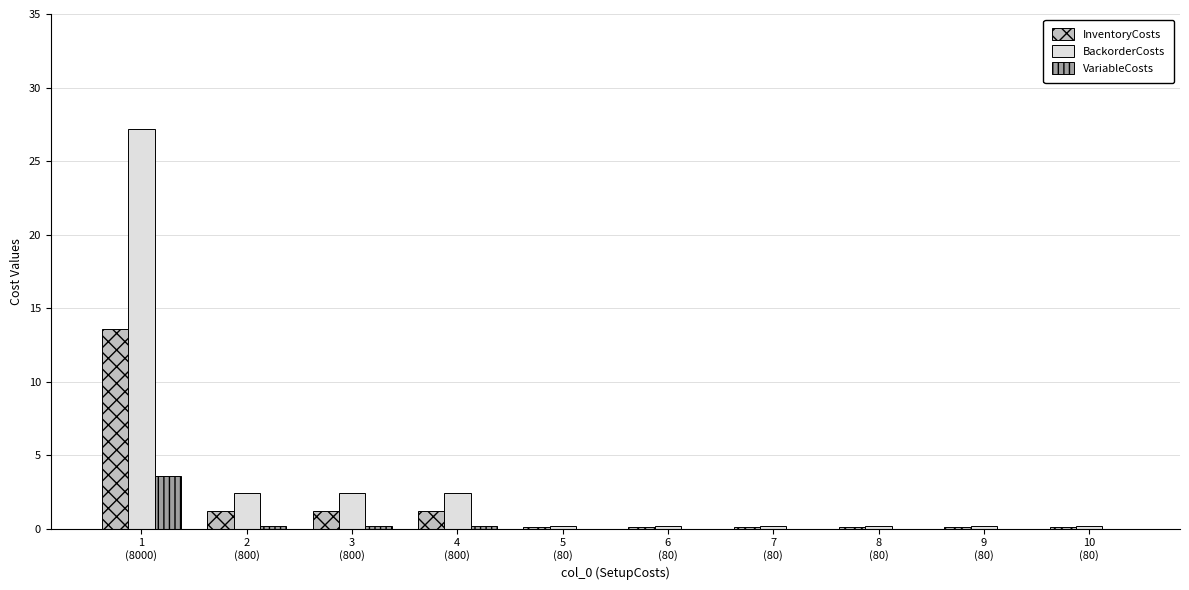

Reading left to right, list all the values displayed in this chart.

InventoryCosts: 1
(8000)=13.6	2
(800)=1.2	3
(800)=1.2	4
(800)=1.2	5
(80)=0.1	6
(80)=0.1	7
(80)=0.1	8
(80)=0.1	9
(80)=0.1	10
(80)=0.1
BackorderCosts: 1
(8000)=27.2	2
(800)=2.4	3
(800)=2.4	4
(800)=2.4	5
(80)=0.2	6
(80)=0.2	7
(80)=0.2	8
(80)=0.2	9
(80)=0.2	10
(80)=0.2
VariableCosts: 1
(8000)=3.6	2
(800)=0.2	3
(800)=0.2	4
(800)=0.2	5
(80)=0.0	6
(80)=0.0	7
(80)=0.0	8
(80)=0.0	9
(80)=0.0	10
(80)=0.0